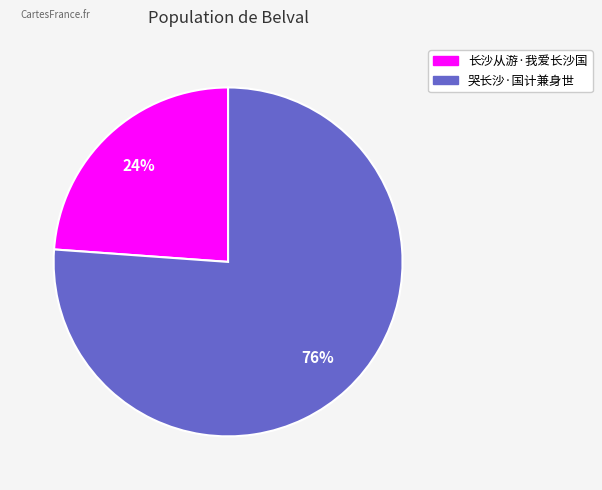

To the nearest percent, what percentage of the pie is 哭长沙·国计兼身世?

76%